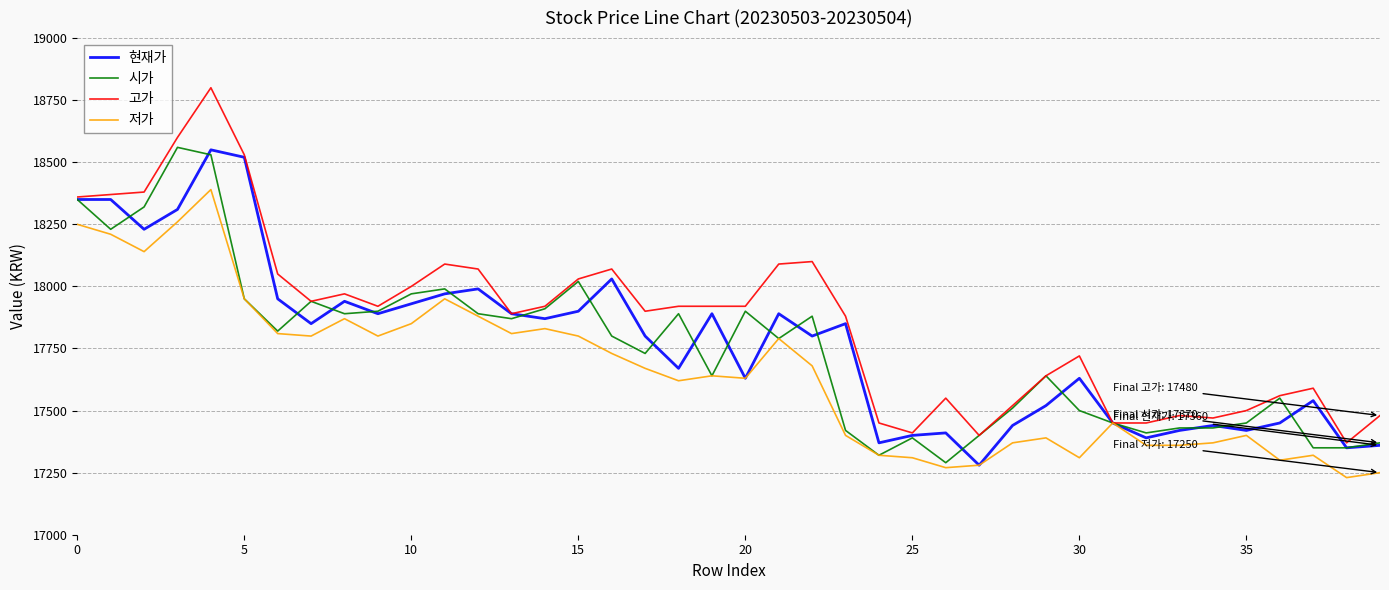

What is the lowest value of the 시가 series?

17290